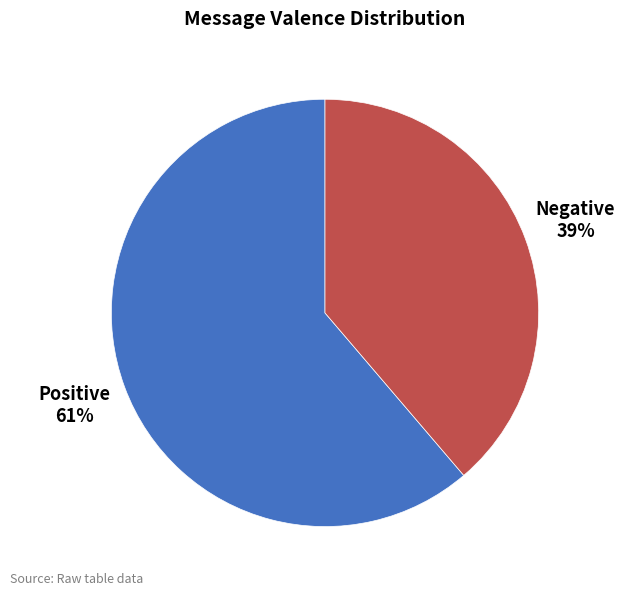

To the nearest percent, what is the average slice percentage?

50%